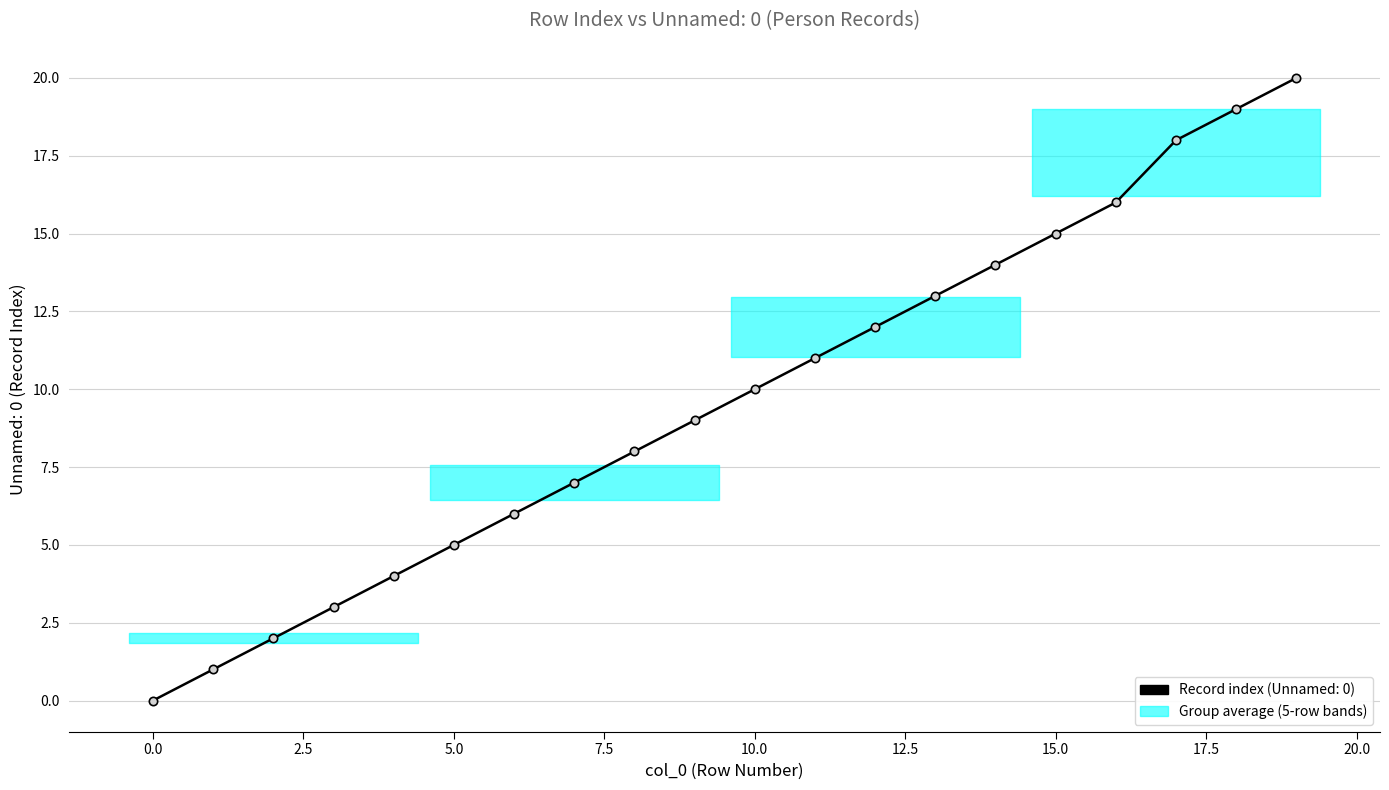

What is the value of the 6th point from the left?

5